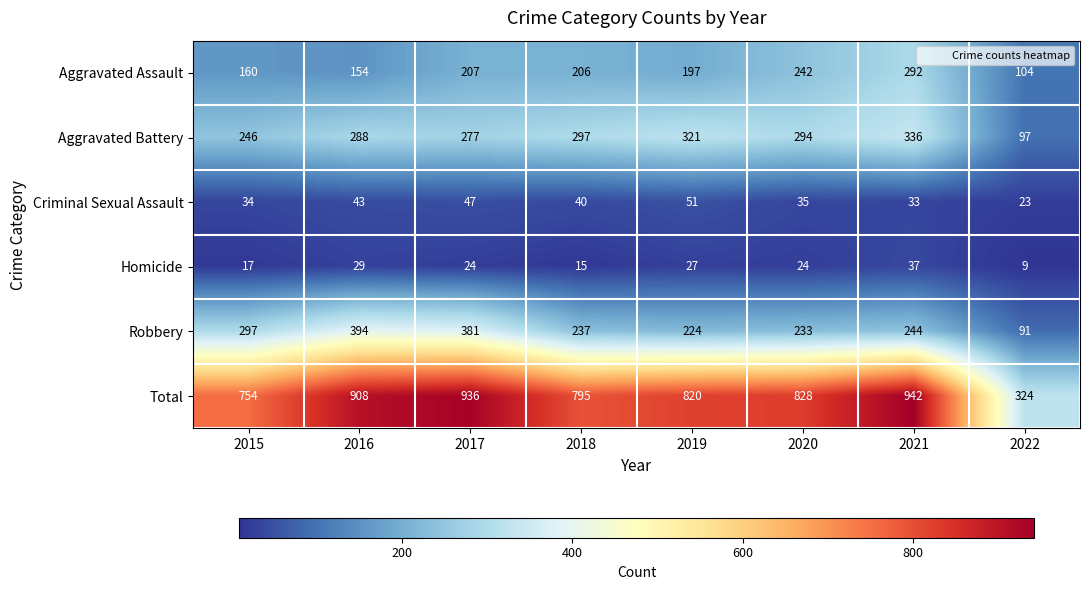

Between 2017 and 2019, which series saw the biggest shift?

Robbery